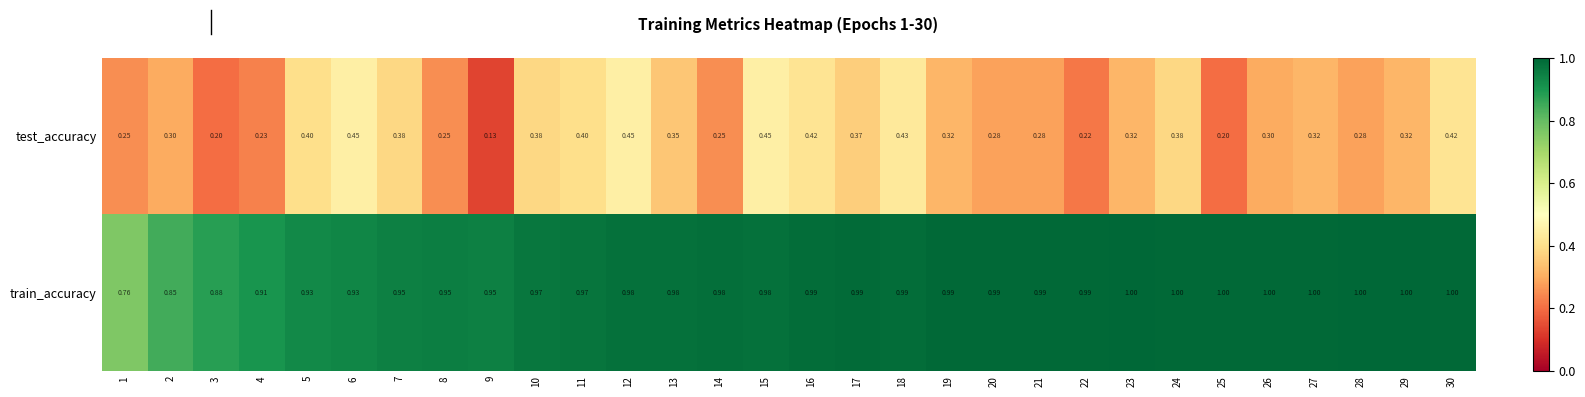

At 30, list the series in order from largest to smallest.

train_accuracy, test_accuracy